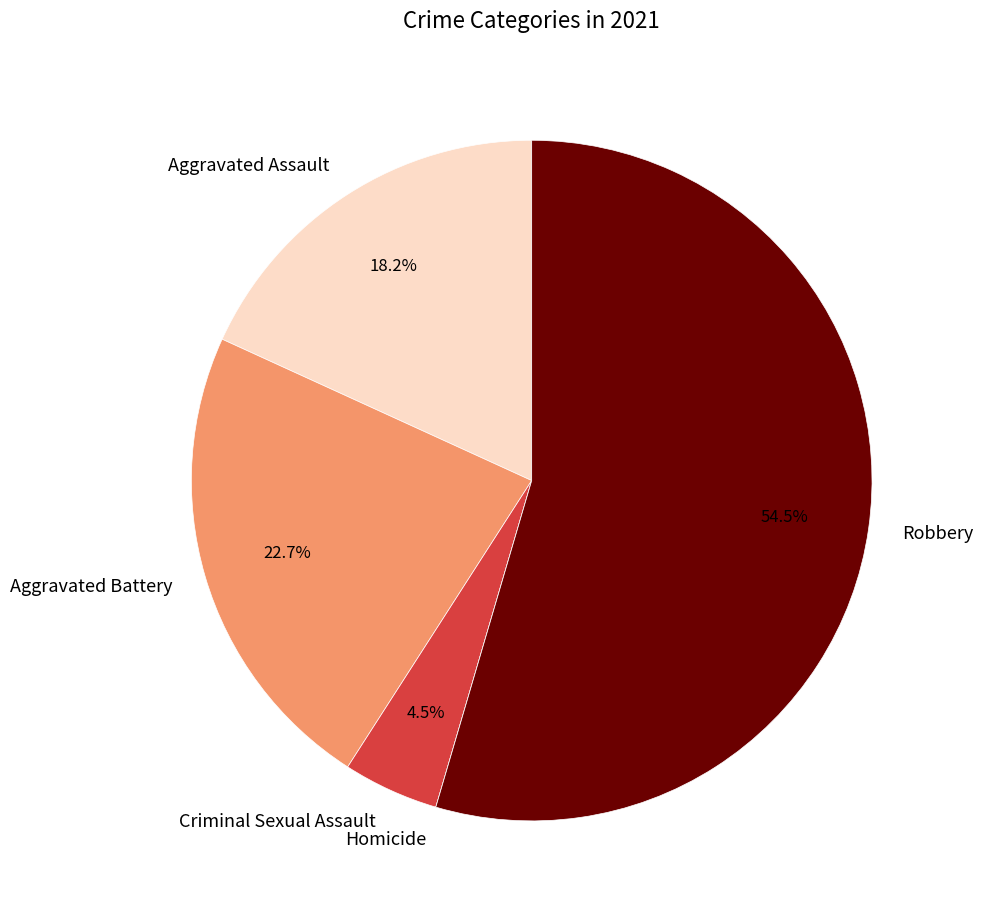

Which category has the biggest portion of the pie?

Robbery